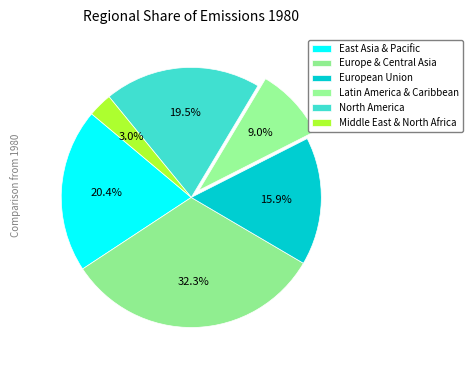

How many slices are in this pie chart?

6